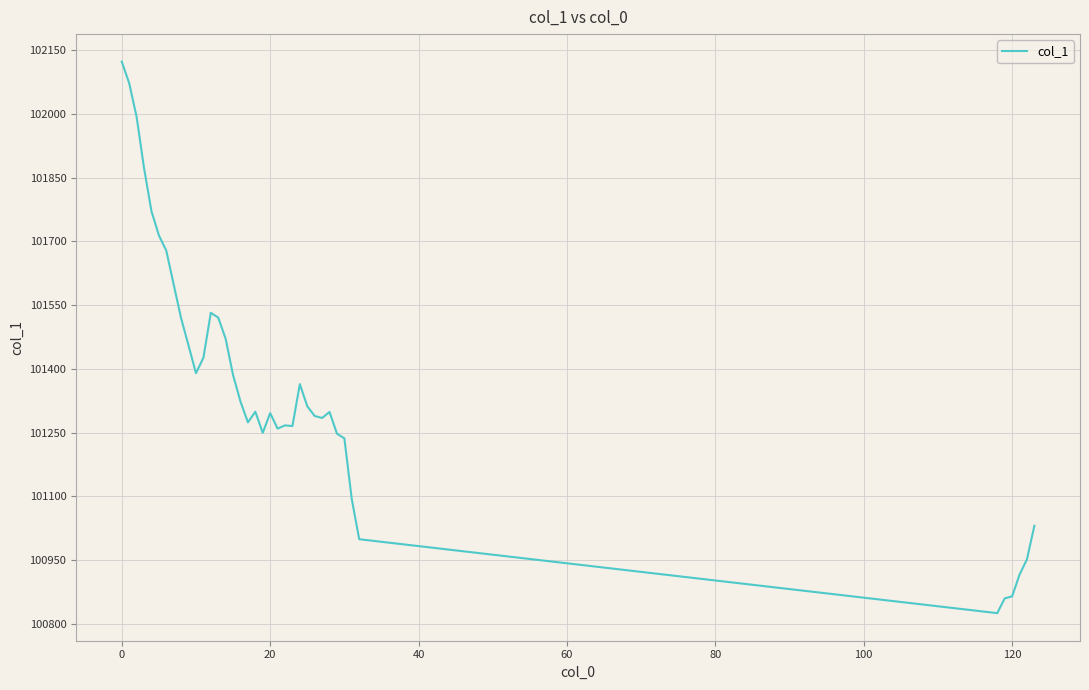

What is the greatest value displayed?

102123.2